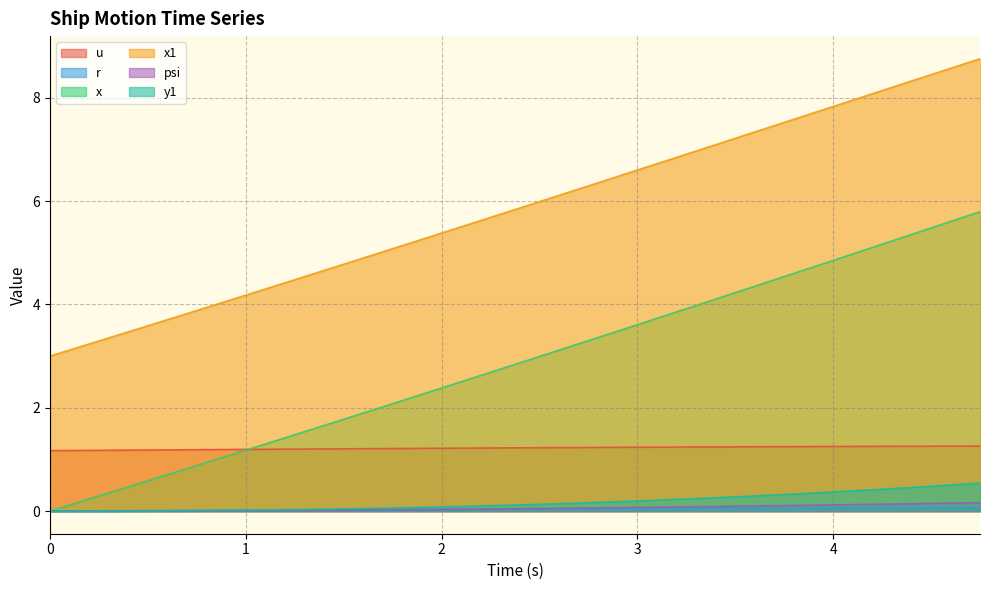

Which series has the largest range (max minus min)?

x